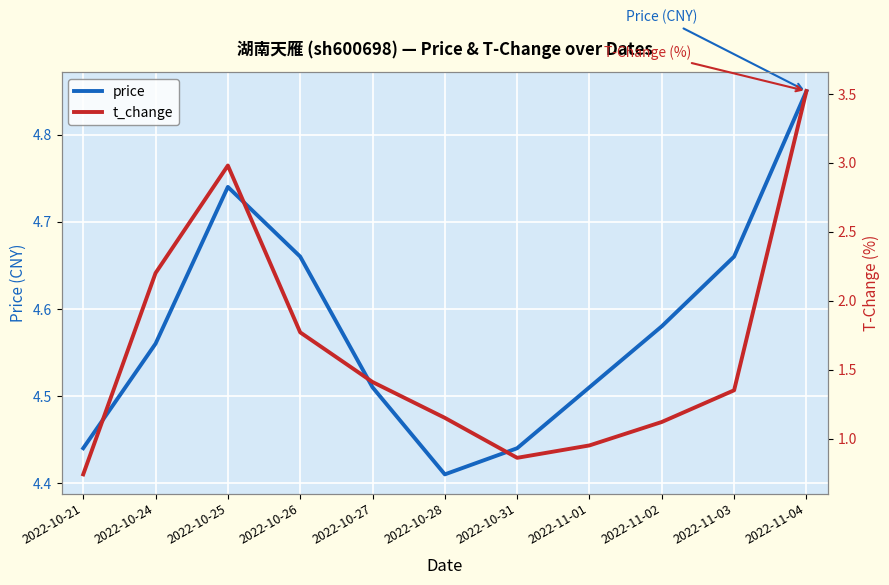

The price series shows 6.3 at 2022-10-27. True or false?

False